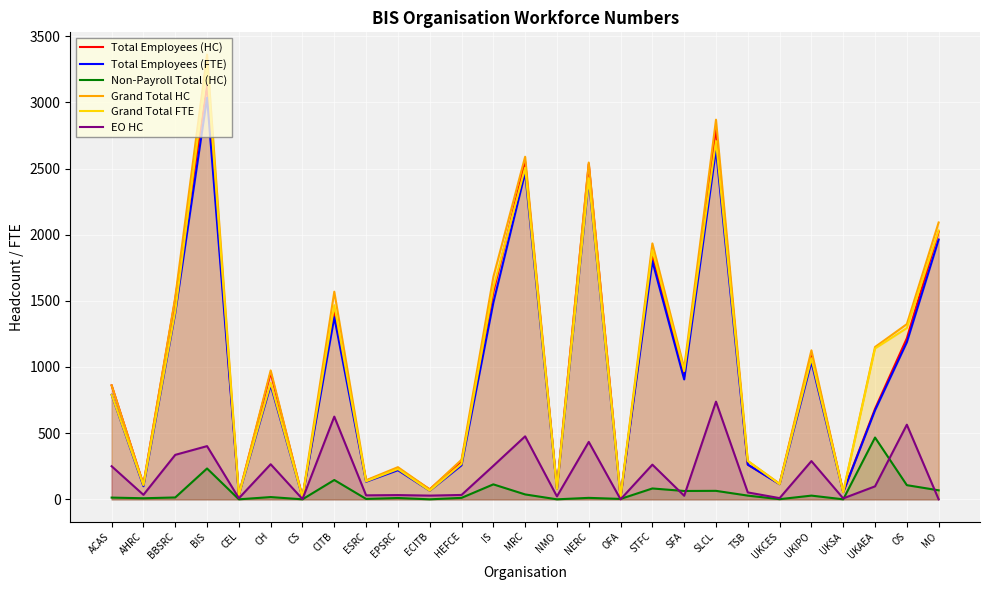

Which has a higher value, TSB or HEFCE?

HEFCE